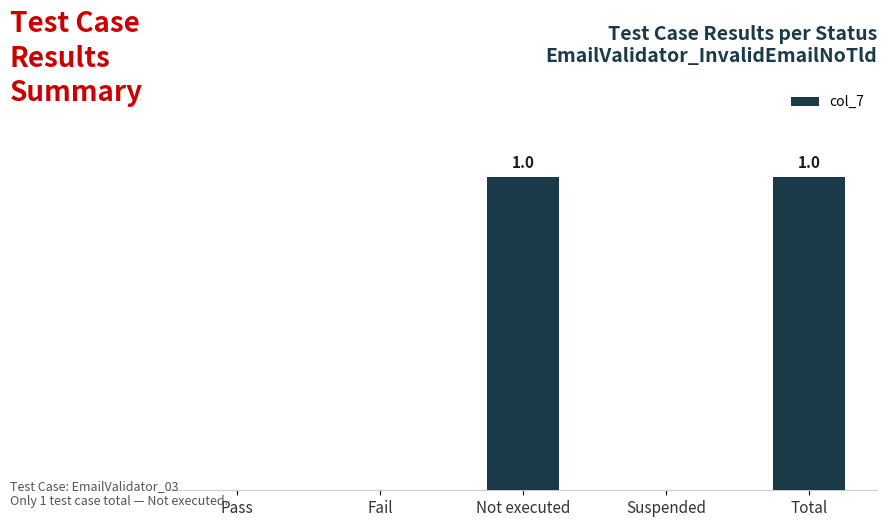

What is the label of the 2nd bar from the left?

Fail